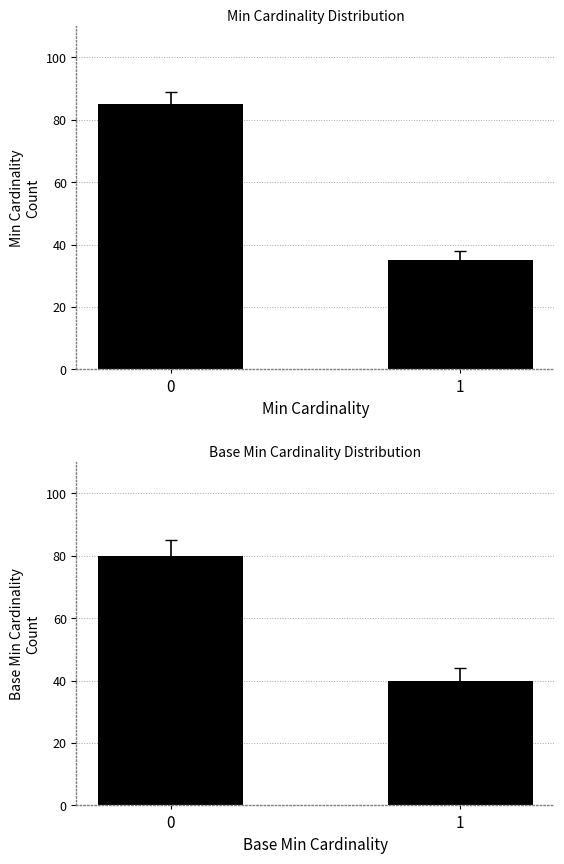

How many categories are shown in the chart?

2